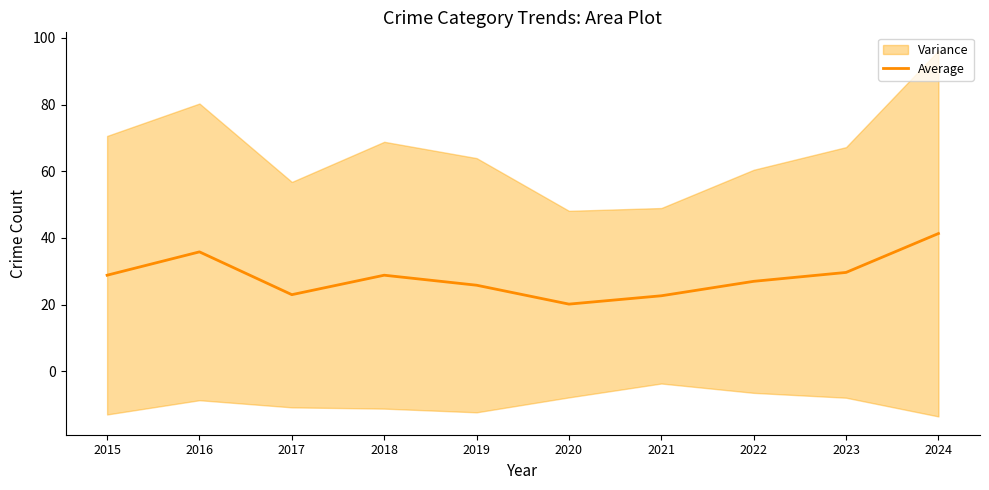

Rank the categories by value from lowest to highest.

2020, 2021, 2017, 2019, 2022, 2015, 2018, 2023, 2016, 2024